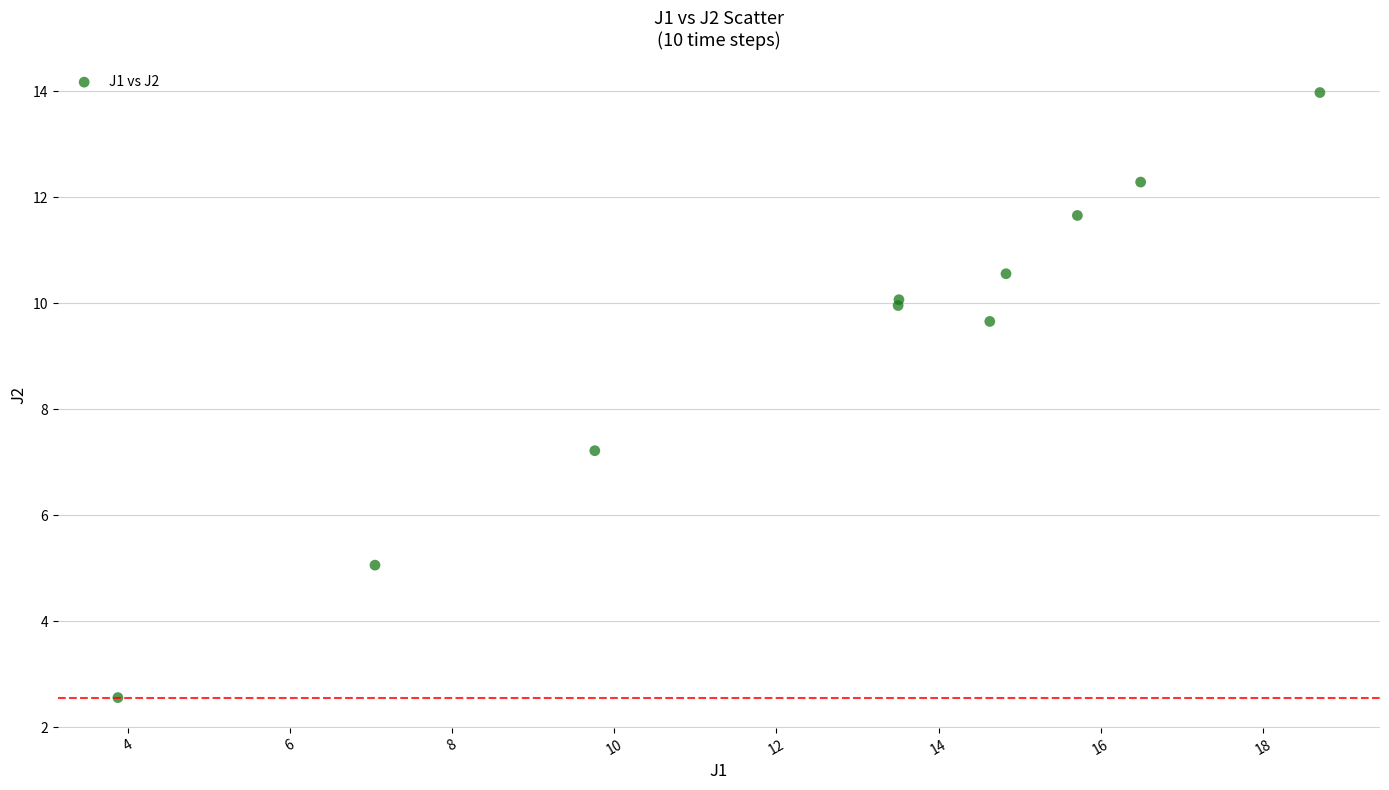

What Y value in the scatter plot is closest to 8?

7.2